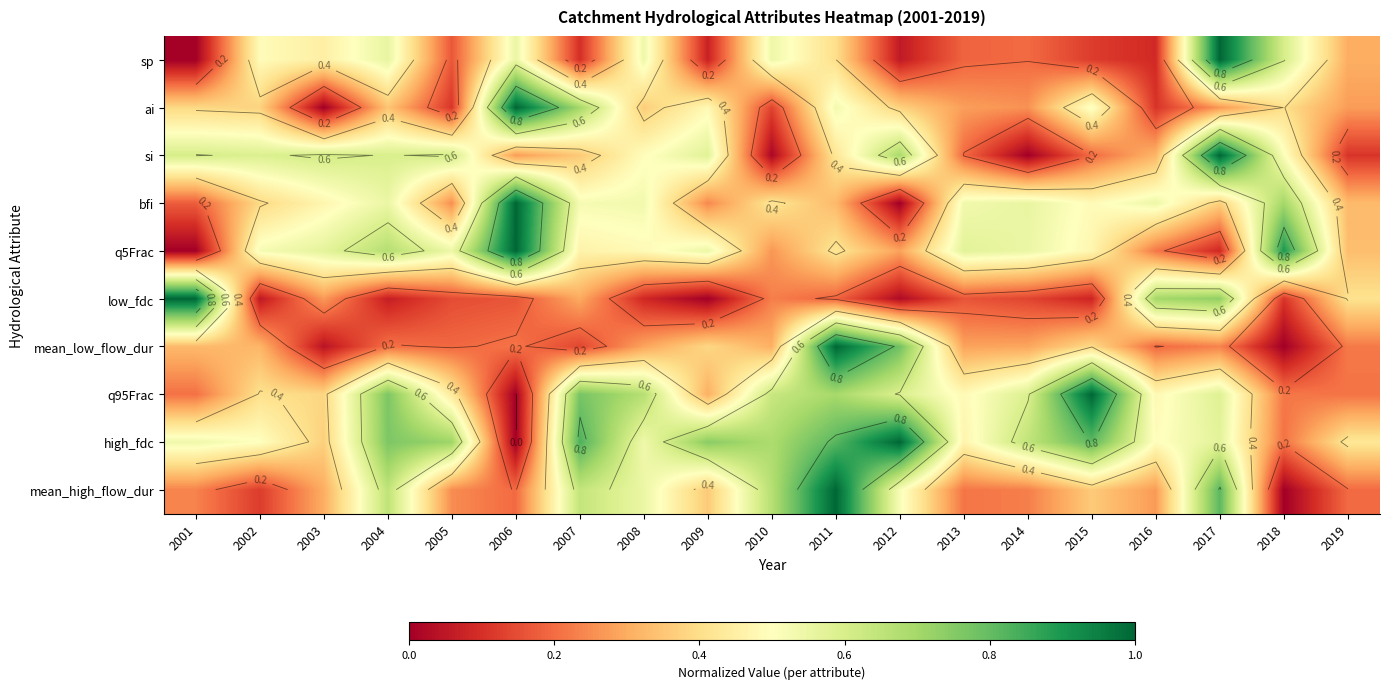

What is the difference between the highest and lowest values at 2004?

0.7